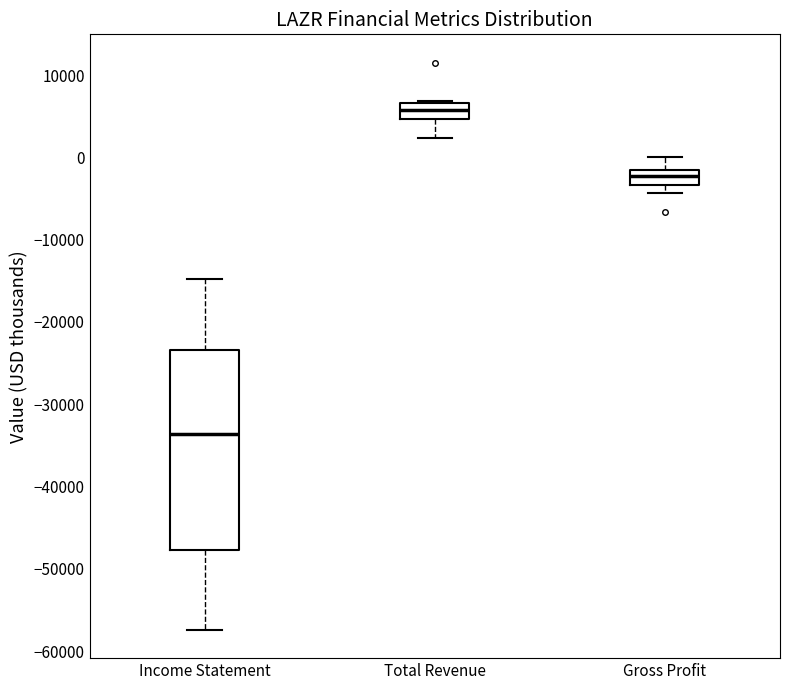

Which box is the tallest, from its lower edge to its upper edge?

Income Statement